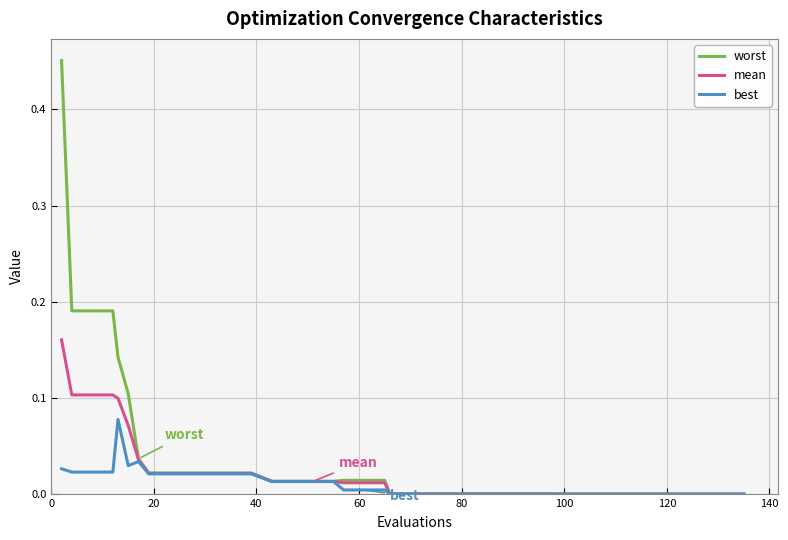

List the series in order of their peak value, highest first.

worst, mean, best